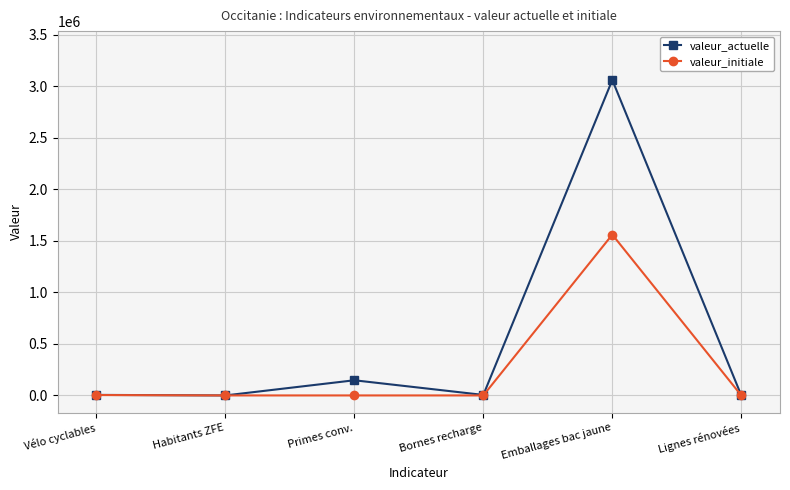

What are all the series names shown in the legend?

valeur_actuelle, valeur_initiale